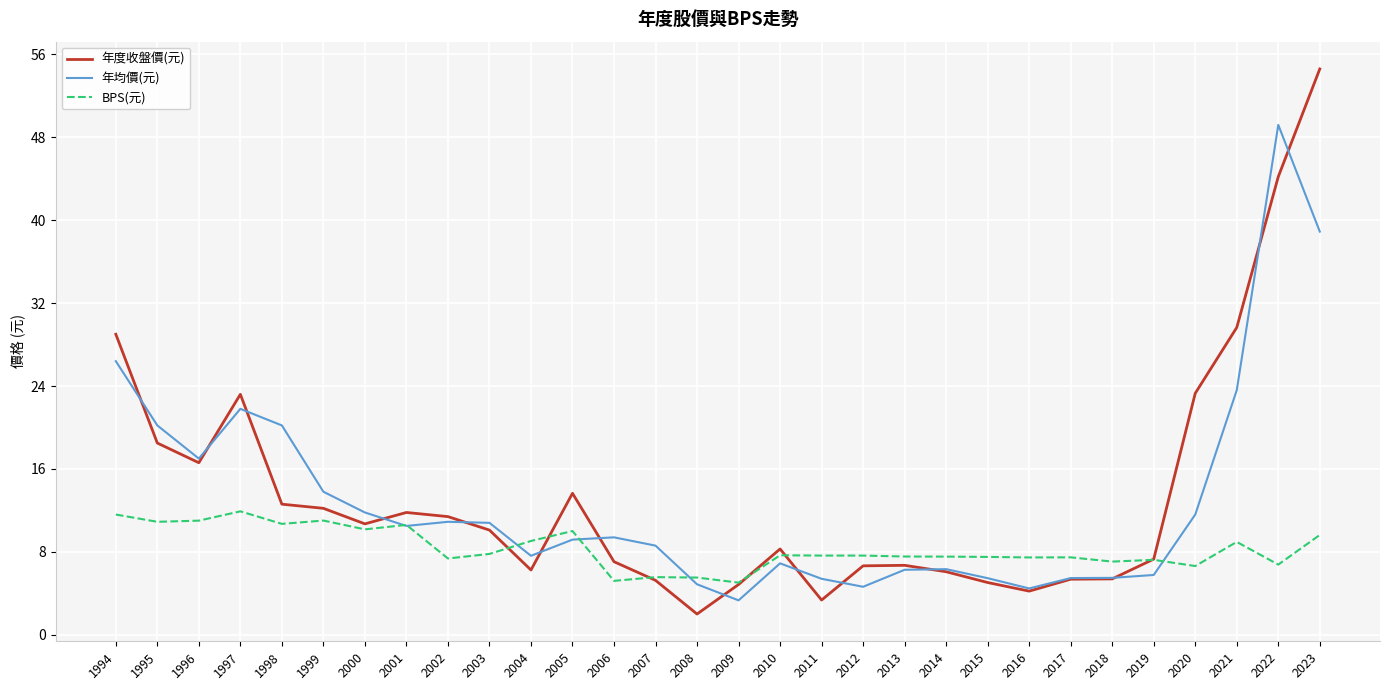

How many lines are shown in the chart?

3